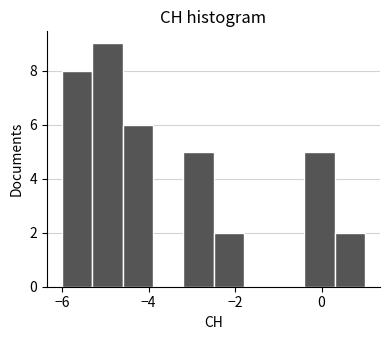

Around what value on the x-axis is the tallest bar? Give the approximate position of its centre, as read against the axis.

-5.0